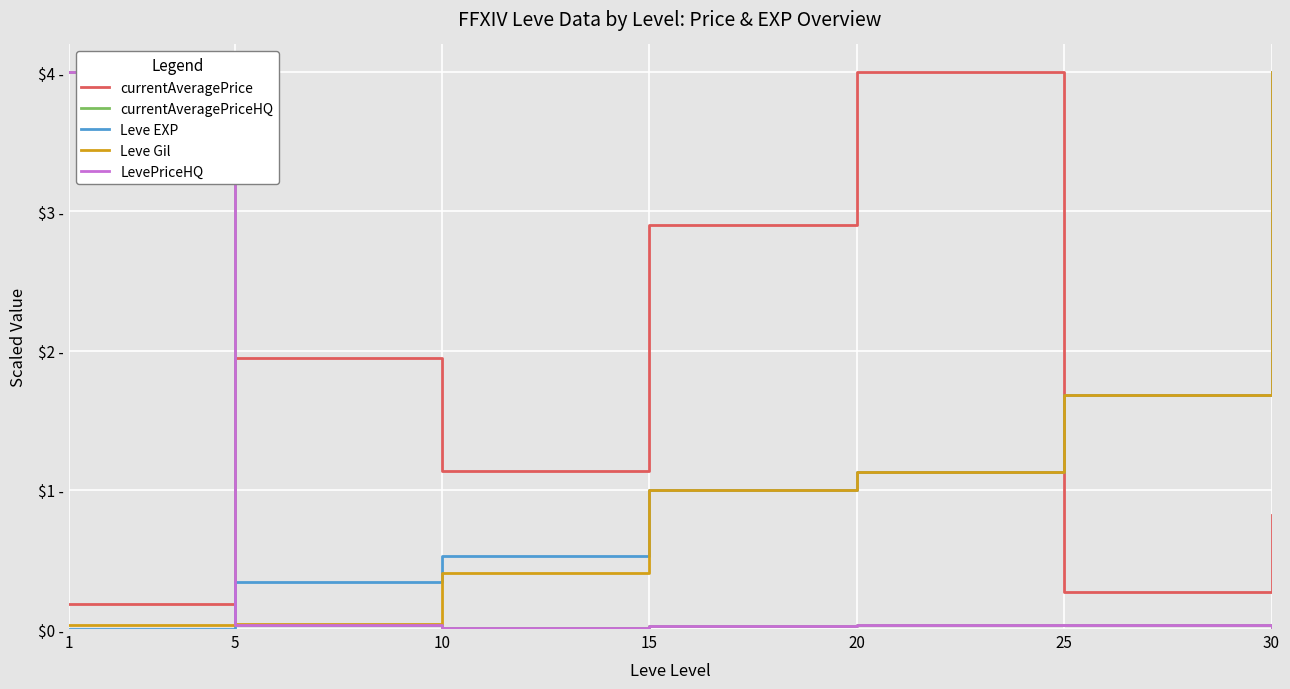

What are all the series names shown in the legend?

currentAveragePrice, currentAveragePriceHQ, Leve EXP, Leve Gil, LevePriceHQ